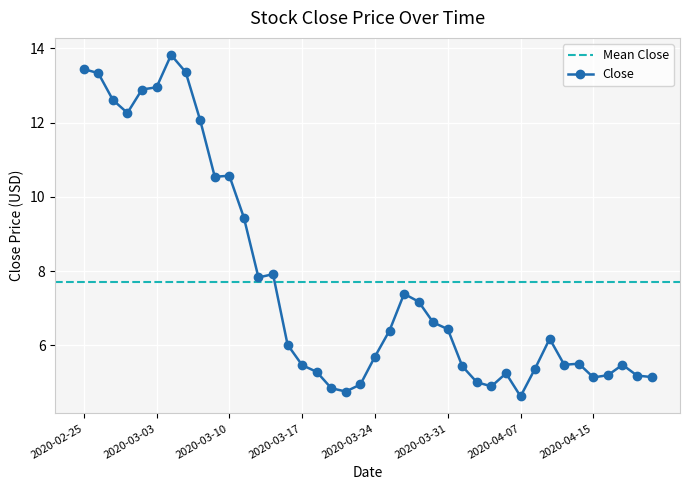

Rank the categories by value from lowest to highest.

2020-04-07, 2020-03-20, 2020-03-19, 2020-04-03, 2020-03-23, 2020-04-02, 2020-04-15, 2020-04-21, 2020-04-20, 2020-04-16, 2020-04-06, 2020-03-18, 2020-04-08, 2020-04-01, 2020-03-17, 2020-04-13, 2020-04-17, 2020-04-14, 2020-03-24, 2020-03-16, 2020-04-09, 2020-03-25, 2020-03-31, 2020-03-30, 2020-03-27, 2020-03-26, 2020-03-12, 2020-03-13, 2020-03-11, 2020-03-09, 2020-03-10, 2020-03-06, 2020-02-28, 2020-02-27, 2020-03-02, 2020-03-03, 2020-02-26, 2020-03-05, 2020-02-25, 2020-03-04